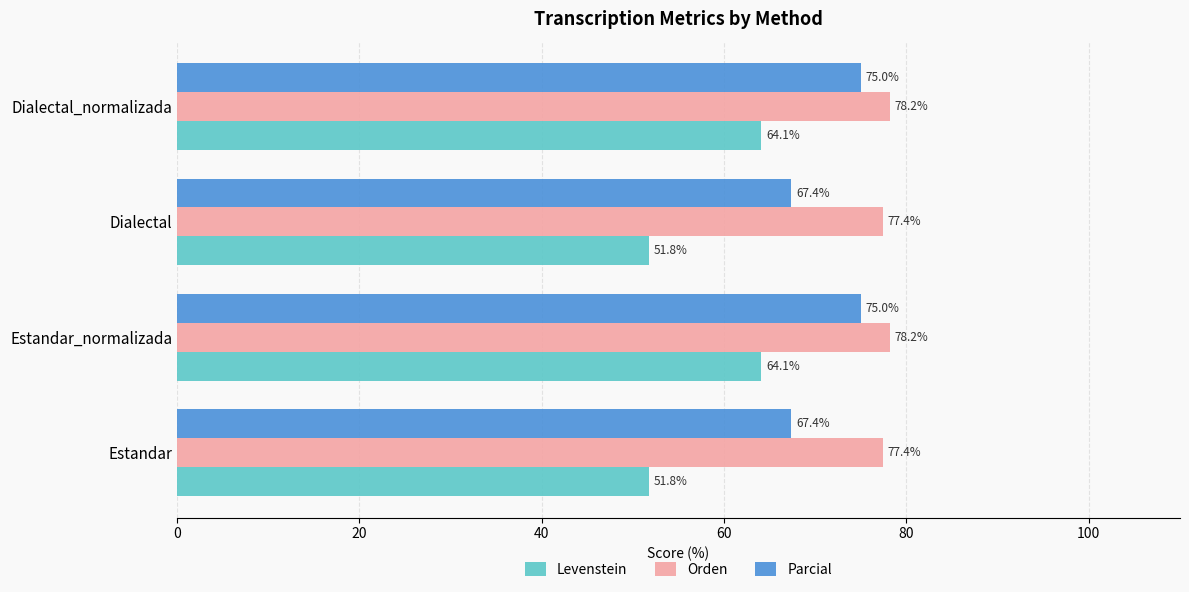

Between Dialectal and Dialectal_normalizada, which series saw the biggest shift?

Levenstein